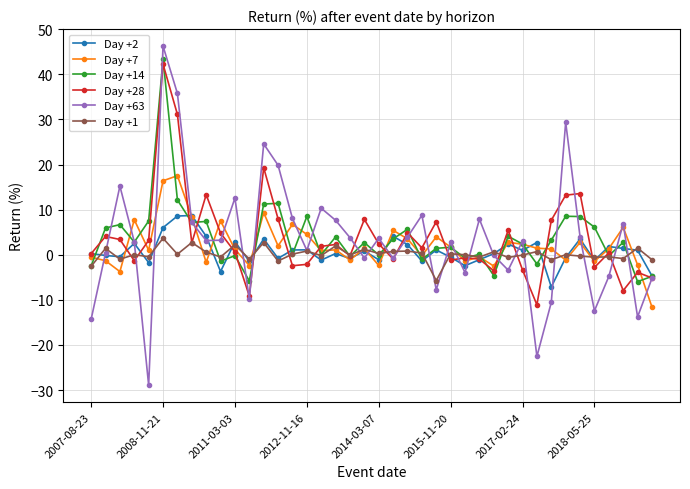

True or false: Day +7 has more than 0 interior local peaks.

True